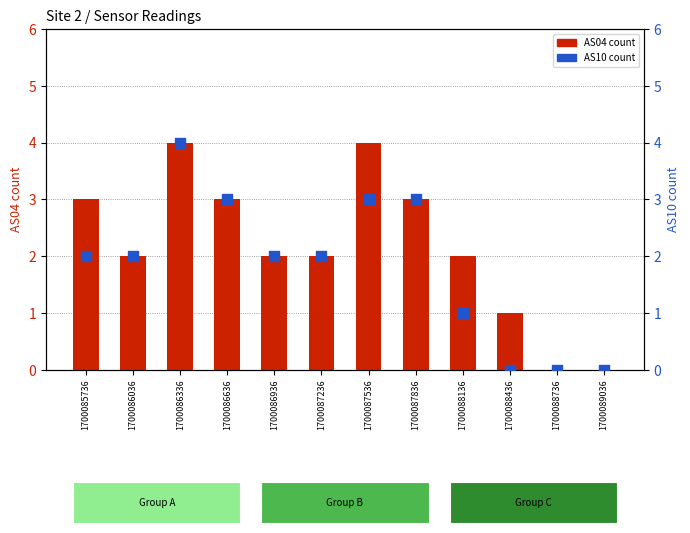

Is the value of AS10 at 1700089036 greater than the value of AS04 at 1700086636?

No